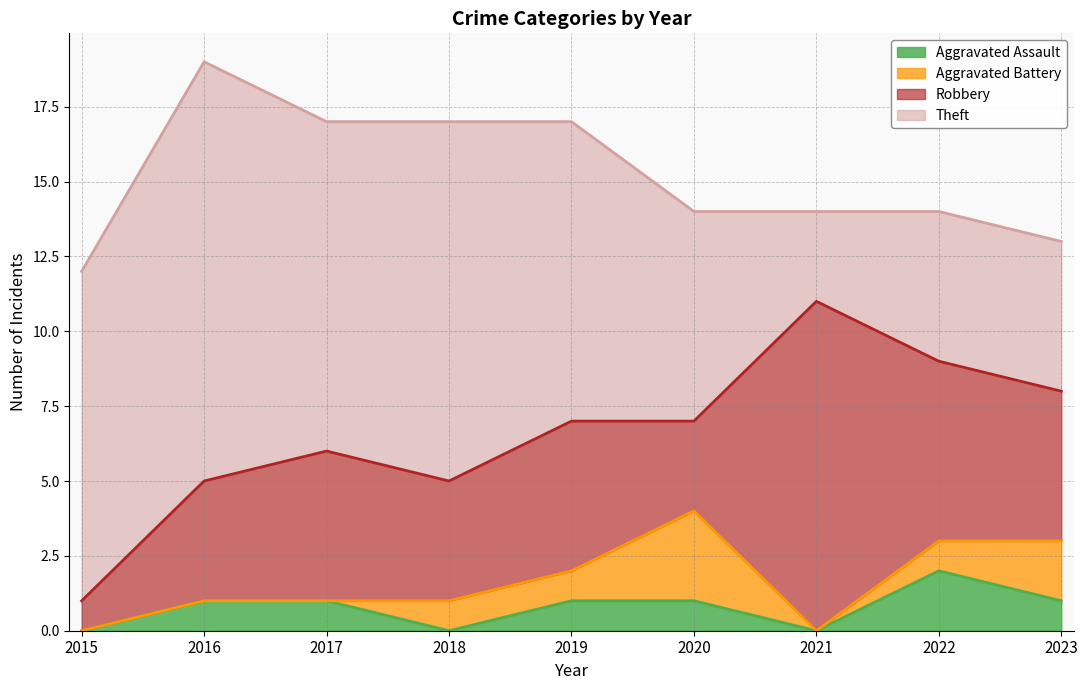

True or false: Robbery has a value of 1 at 2015.

True